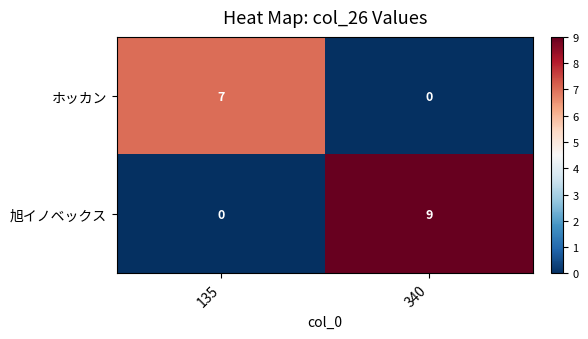

What is the maximum value shown in the chart?

9